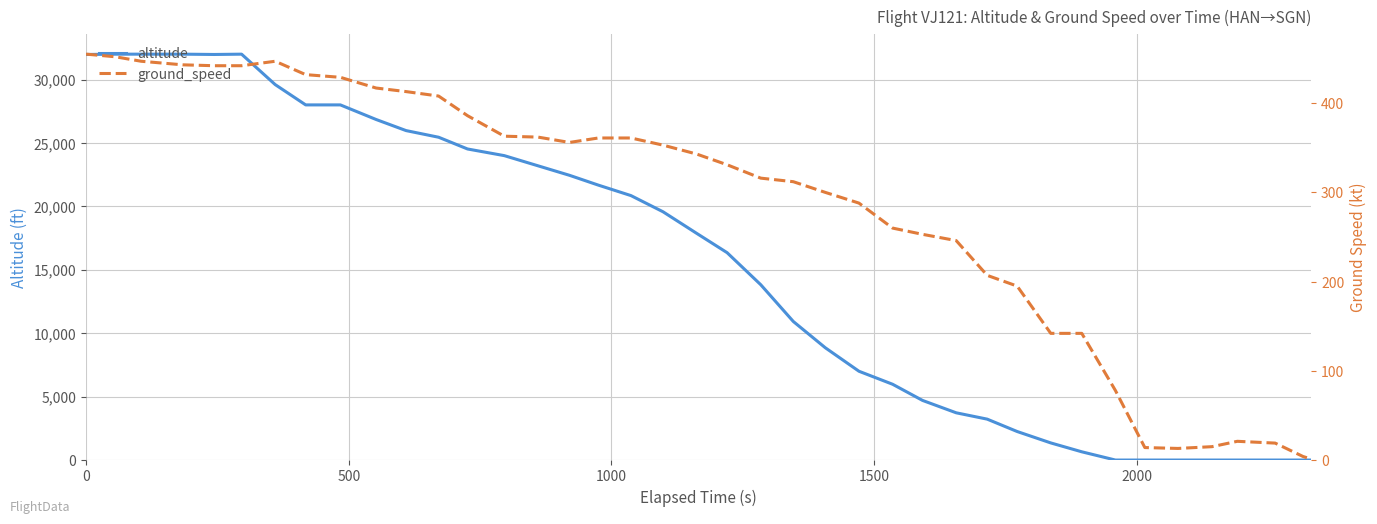

How many data points does each series have?

40